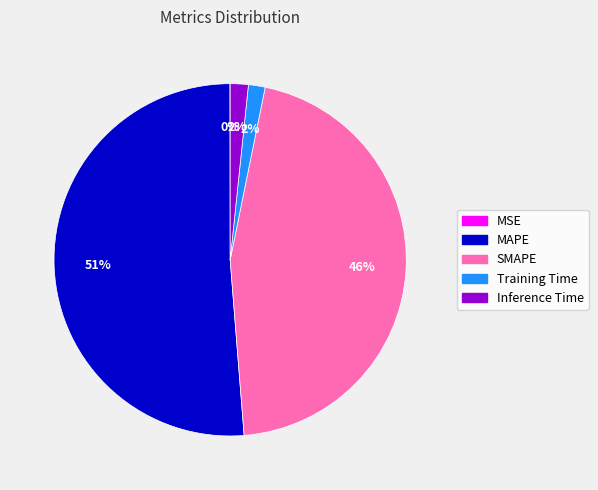

What is the largest slice in the pie chart?

MAPE